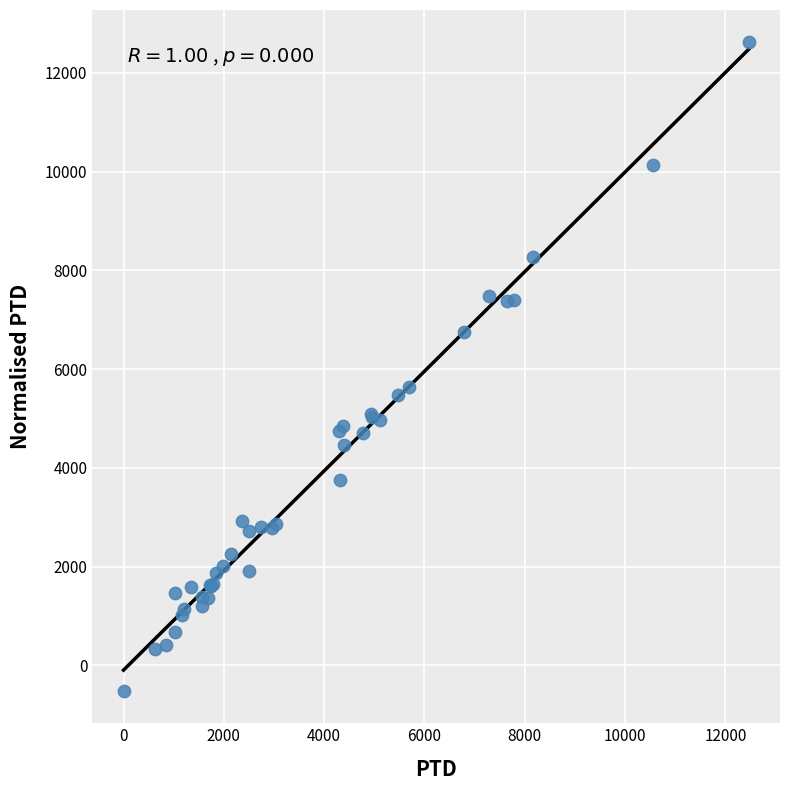

What Y value in the scatter plot is closest to 6049?

5629.4